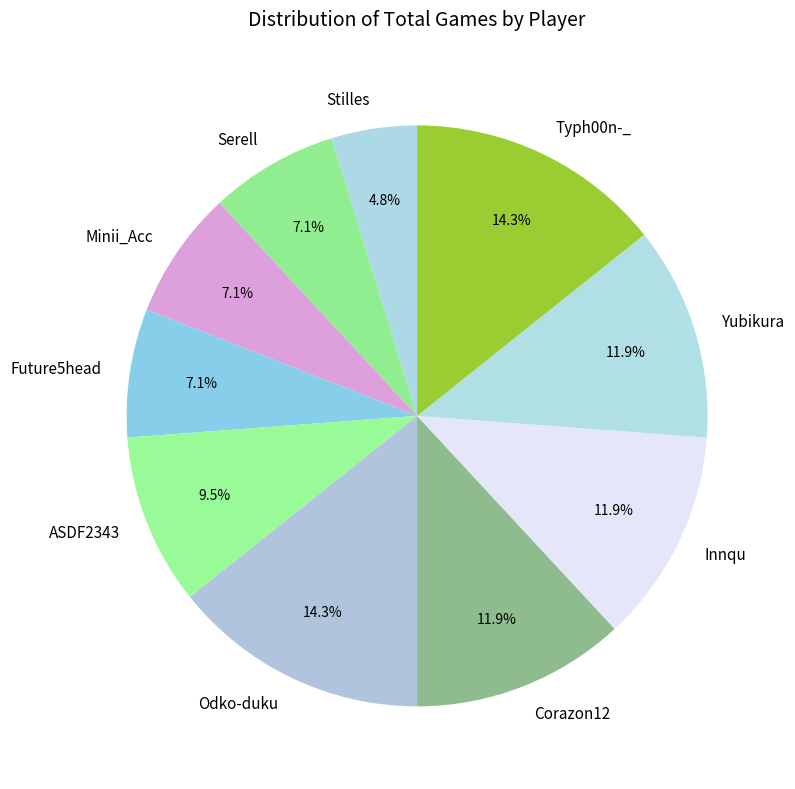

The Corazon12 slice represents 12% of the pie. True or false?

True